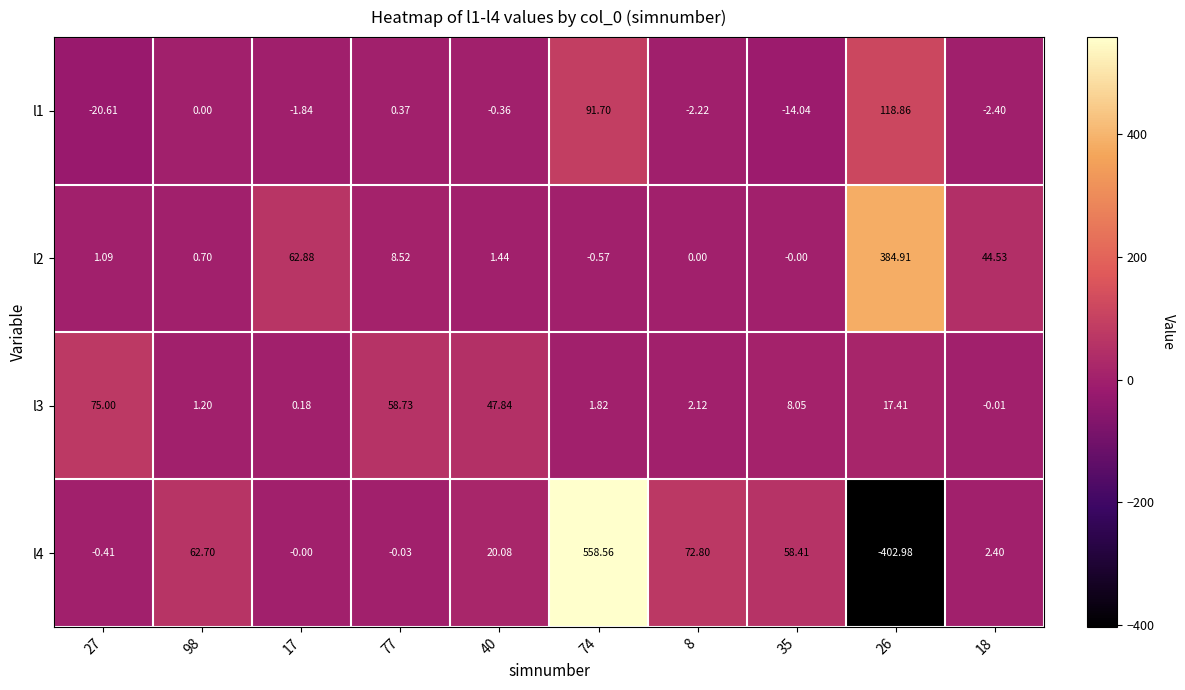

Is the value of l1 at 74 greater than the value of l2 at 35?

Yes